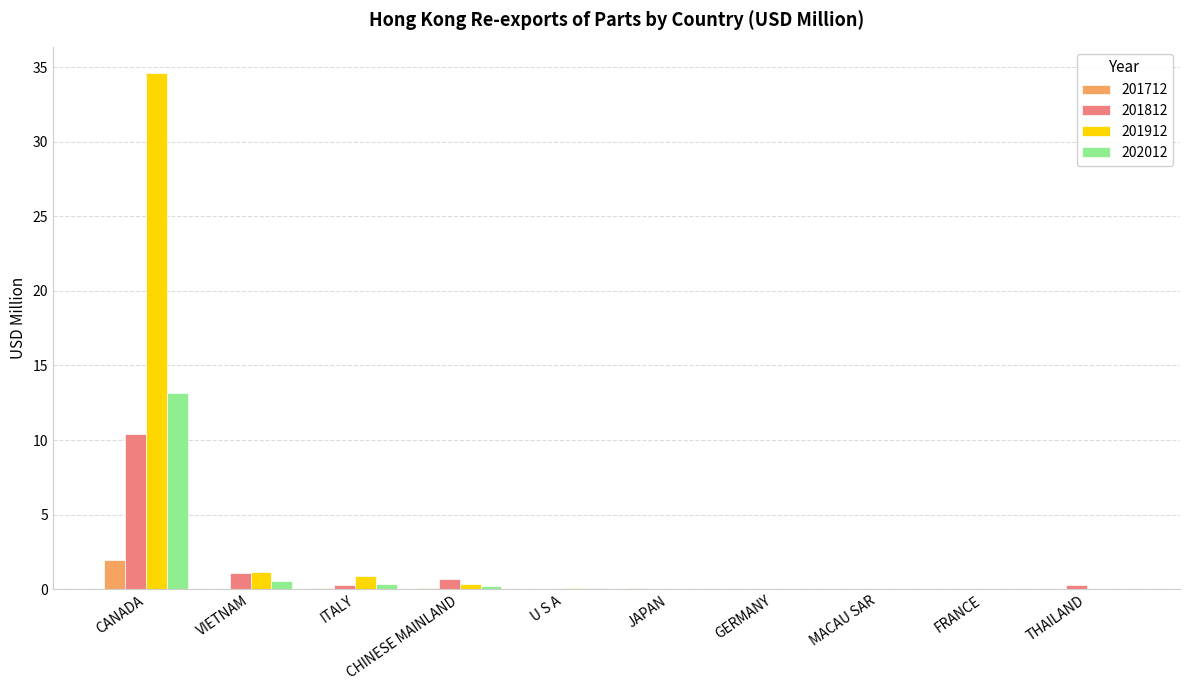

How many data points does each series have?

10